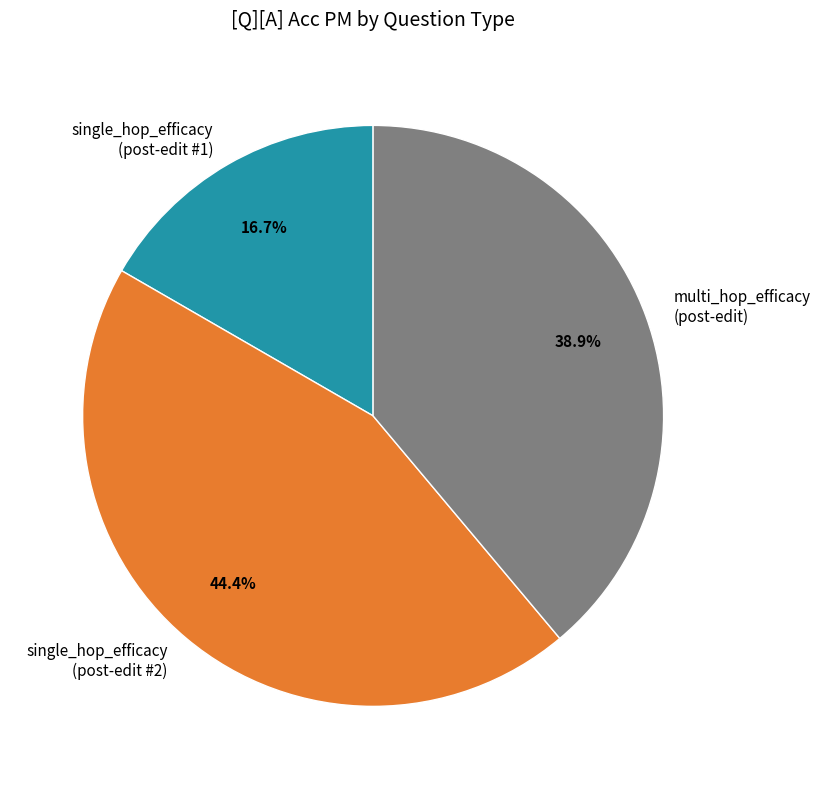

Rank the categories by value from highest to lowest.

single_hop_efficacy (post-edit #2), multi_hop_efficacy (post-edit), single_hop_efficacy (post-edit #1)